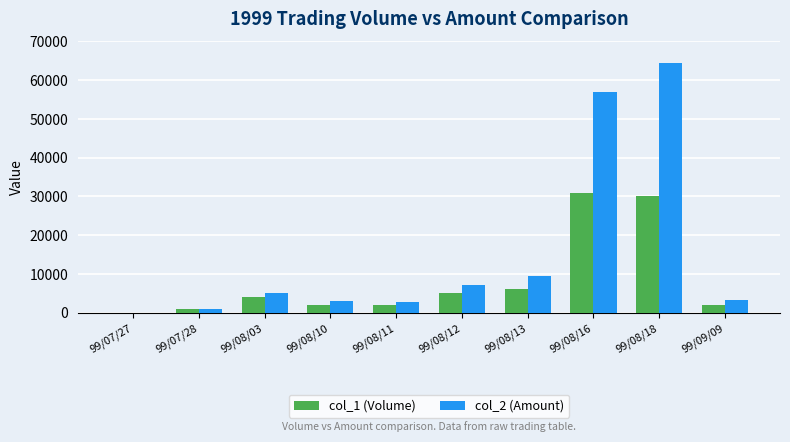

The value of col_1 (Volume) at 99/08/13 is 6000. True or false?

True